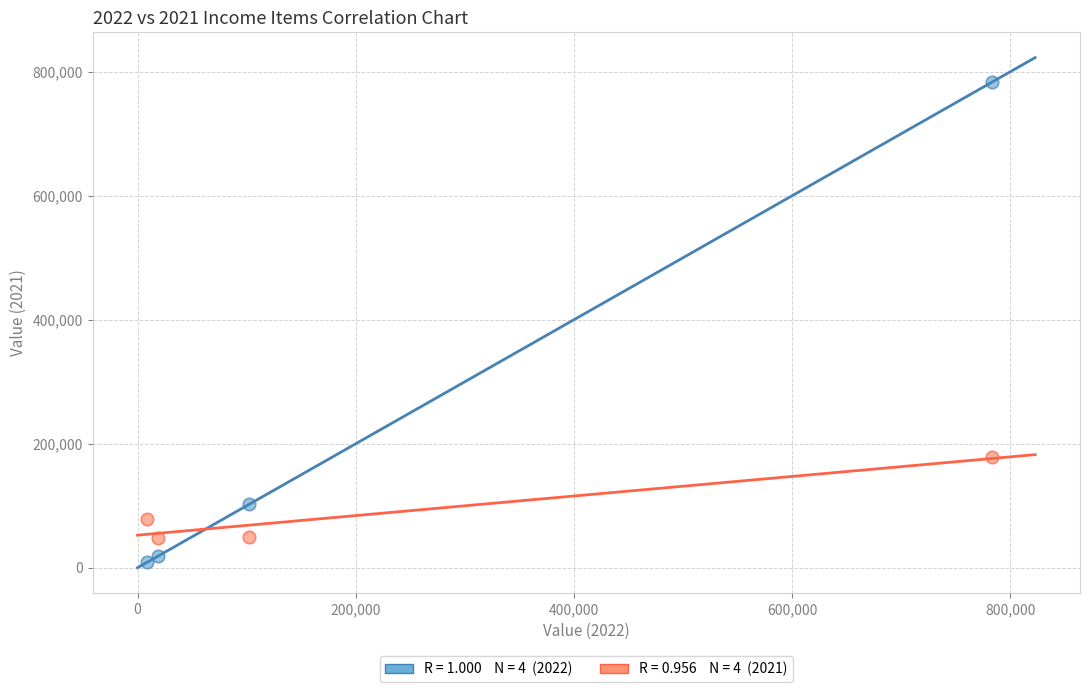

Across all data points, what is the range of Y values (max minus min)?

774925